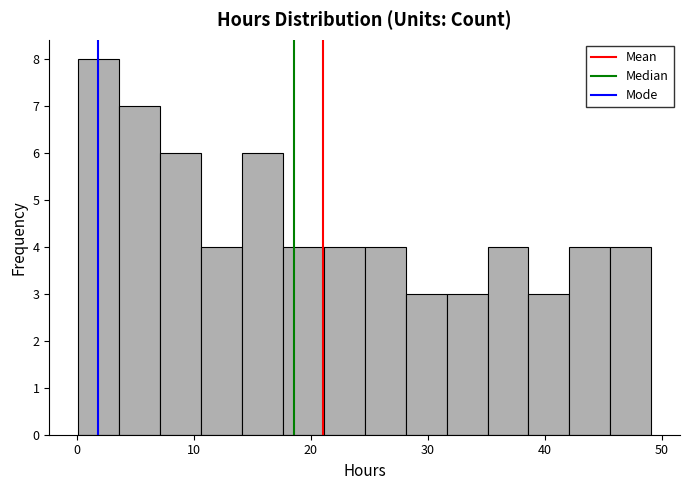

Read against the x-axis, roughly where is the centre of the tallest bar?

2